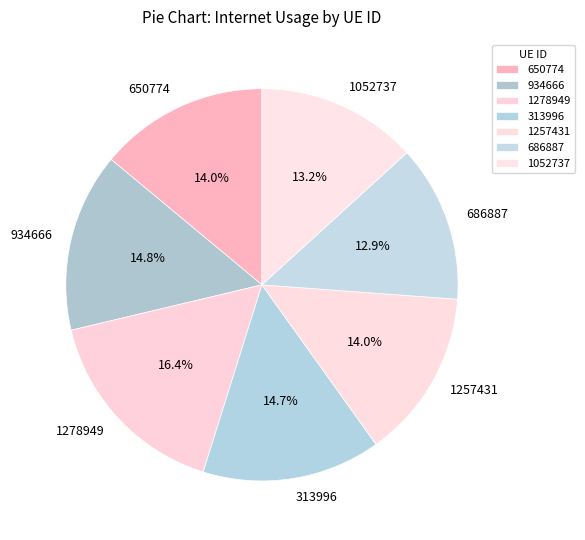

Does 1278949 account for over 50% of the chart?

No